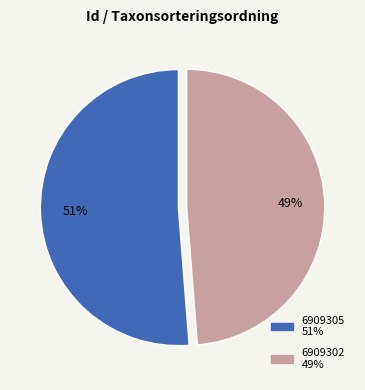

True or false: 6909305 accounts for 38% of the total.

False